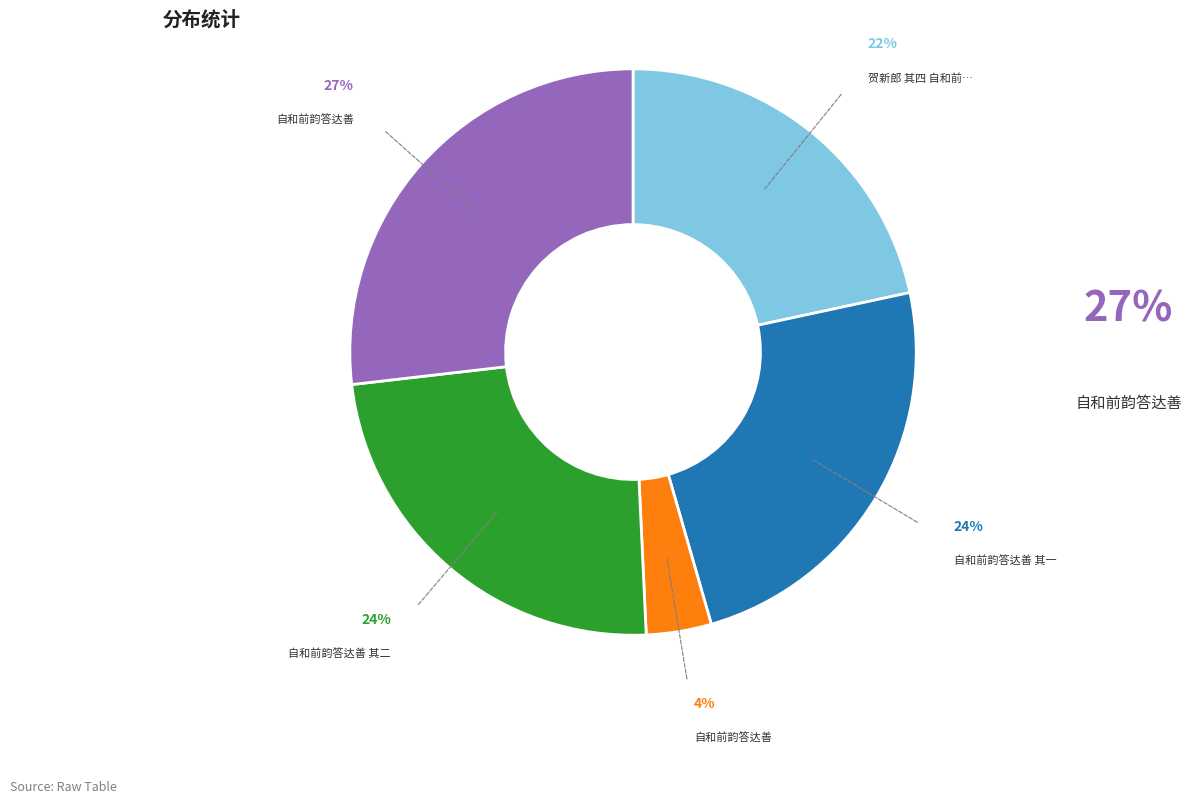

Does any single category account for the majority?

No